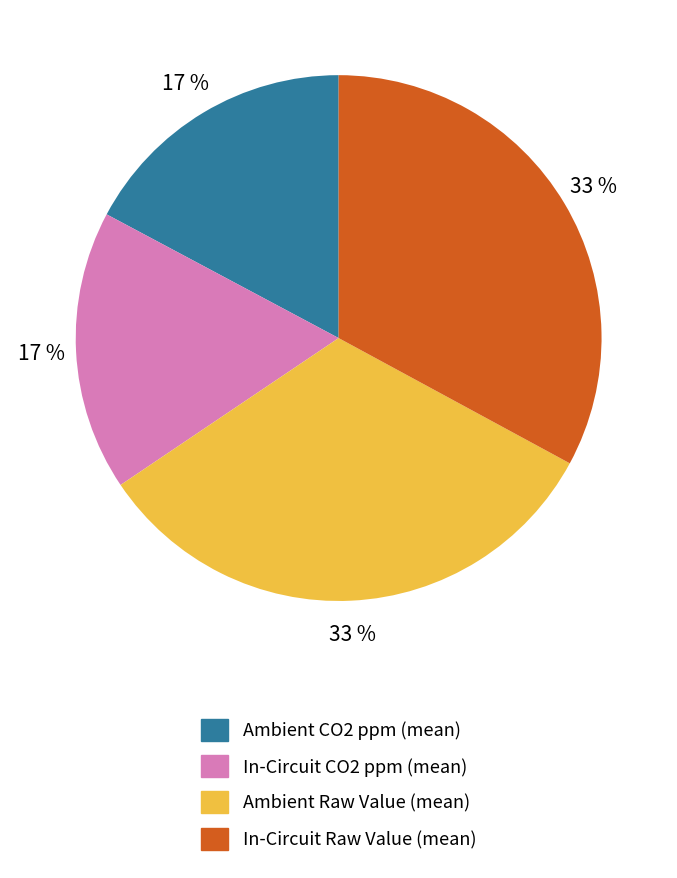

Does Ambient Raw Value (mean) represent more than half of the total?

No